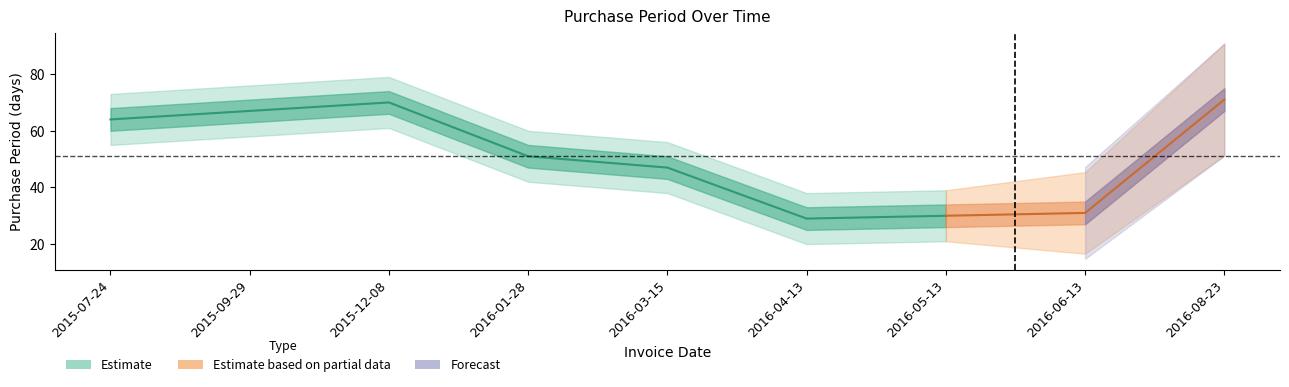

Reading left to right, transcribe all the data shown in this chart.

64	67	70	51	47	29	30	31	71